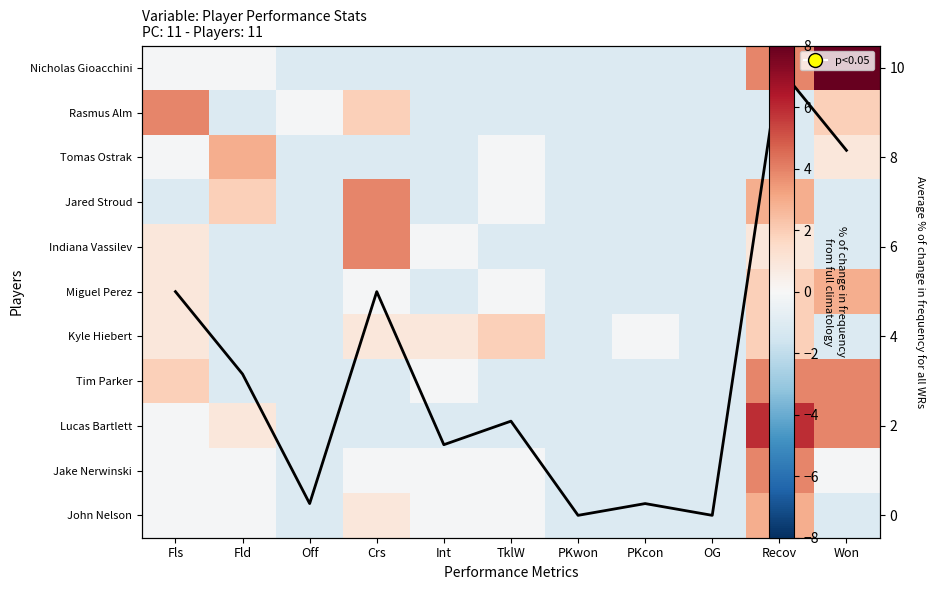

How many distinct data groups are displayed?

11